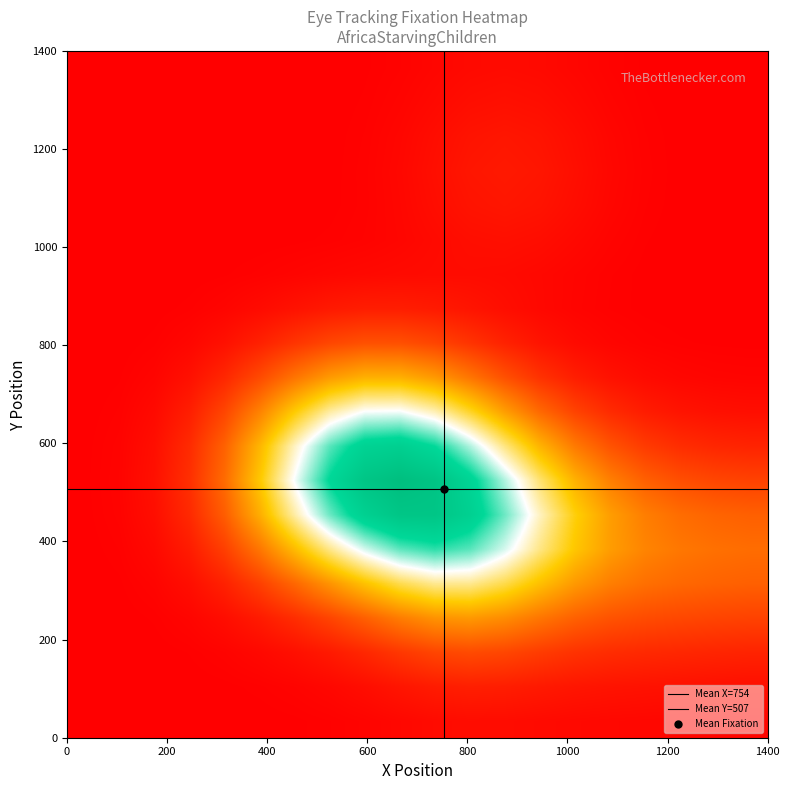

Which series has the largest total across all categories?

1